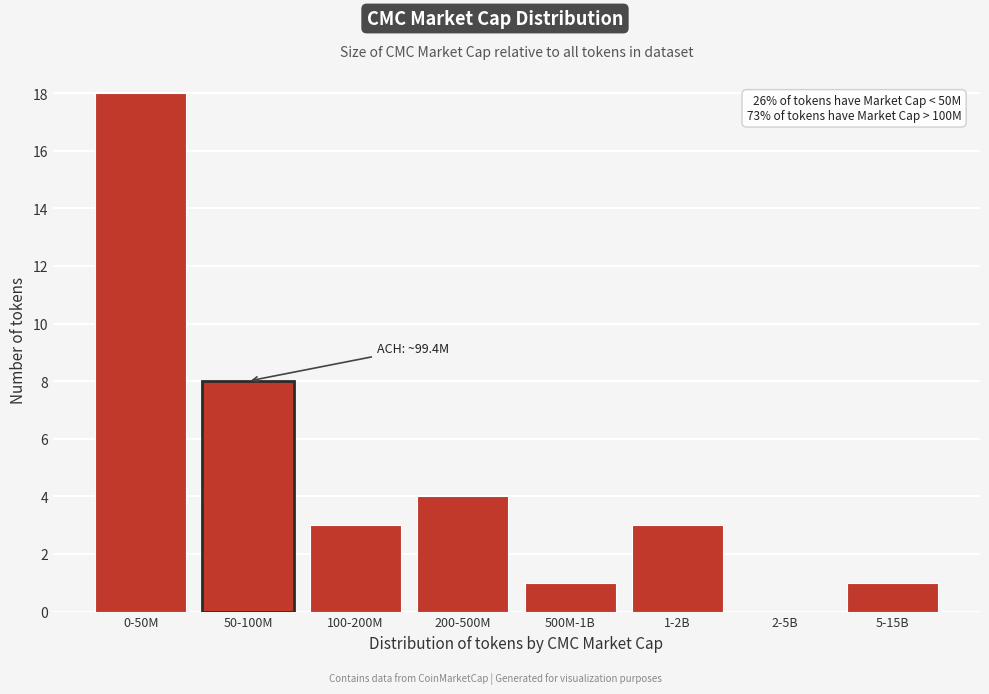

Reading right to left, transcribe all the data shown in this chart.

5-15B=1	2-5B=0	1-2B=3	500M-1B=1	200-500M=4	100-200M=3	50-100M=8	0-50M=18